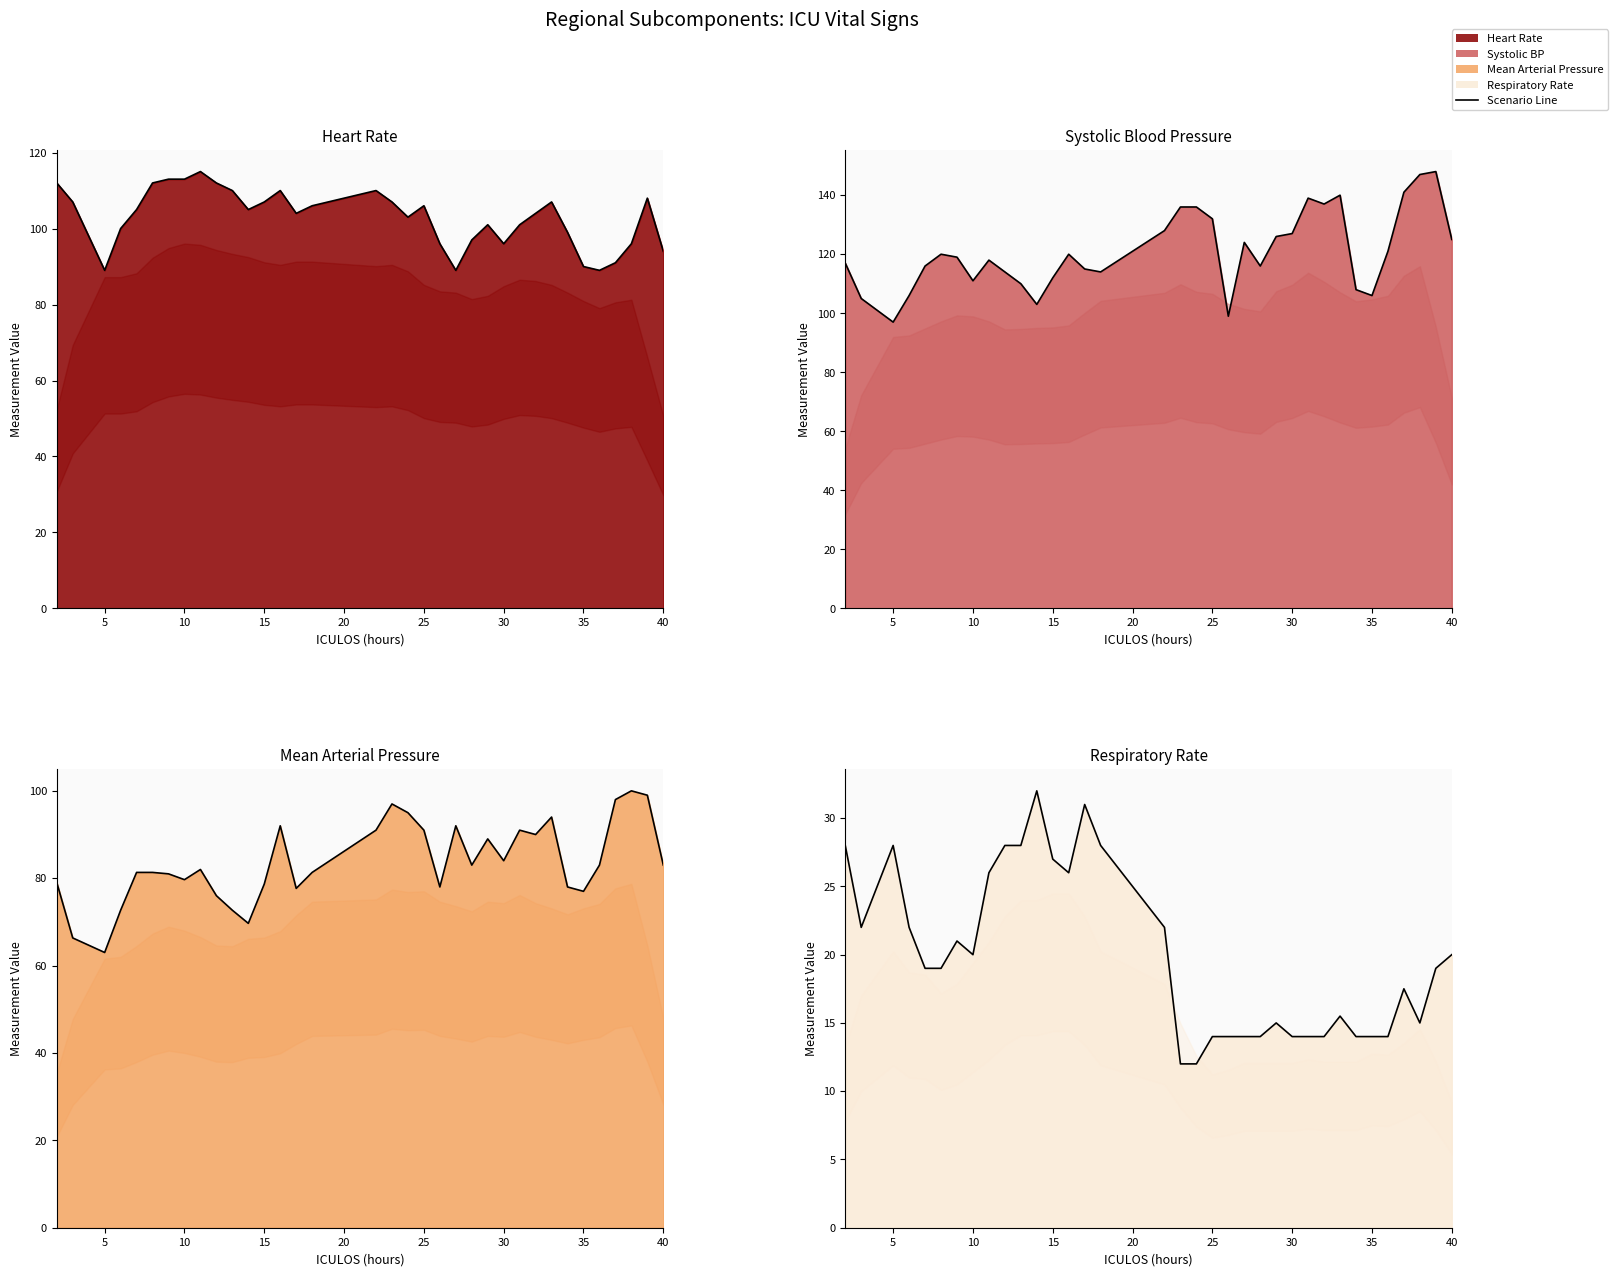

Which series has the largest total across all categories?

SBP line